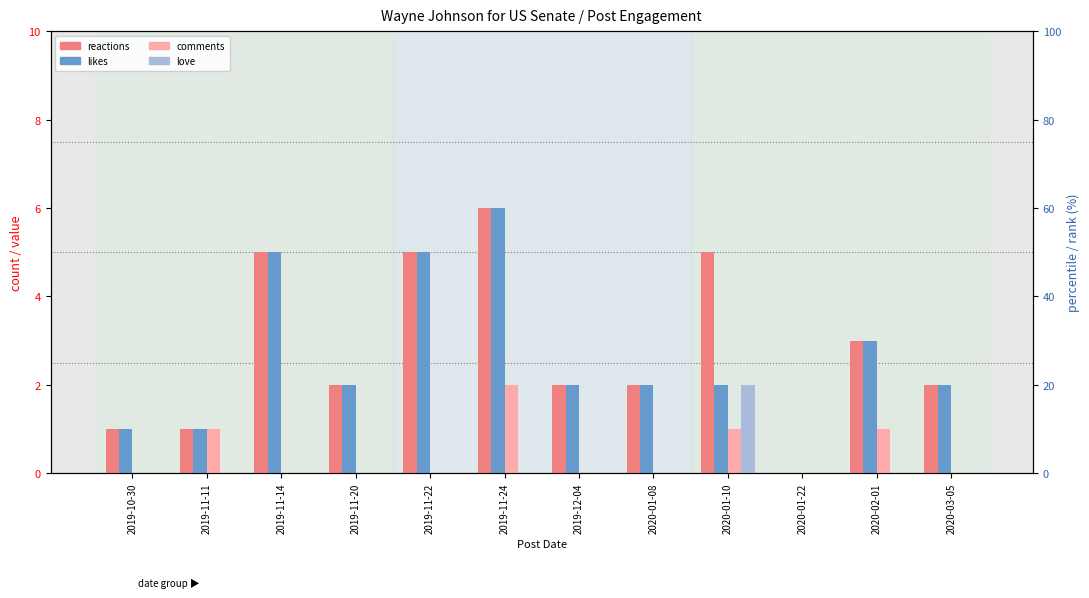

What are all the series names shown in the legend?

reactions, likes, comments, love